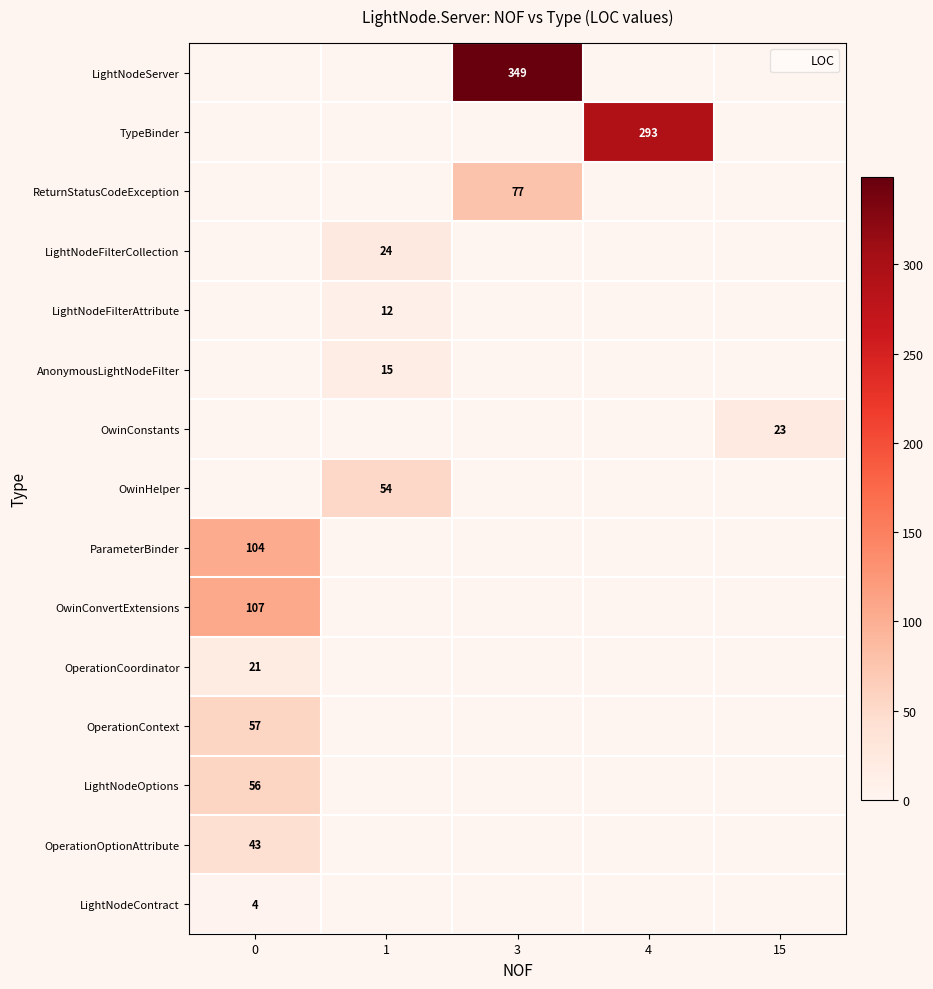

At which category is the sum across all series the highest?

3